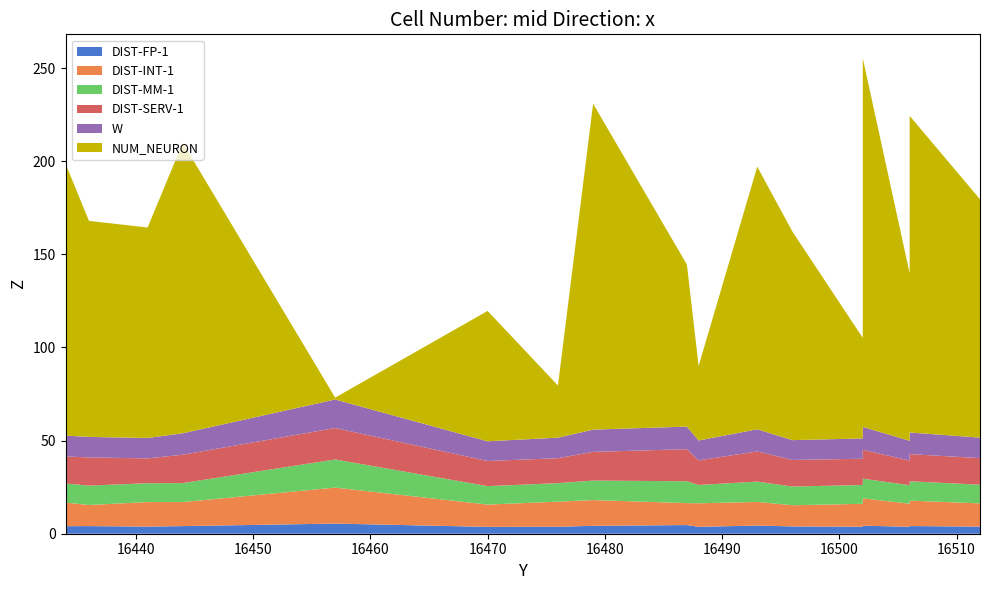

Reading right to left, list all the values displayed in this chart.

DIST-FP-1: 16512=3.9	16512=3.8	16506=4.1	16506=3.7	16502=4.3	16502=3.7	16496=3.9	16493=4.4	16488=3.7	16487=4.7	16479=4.3	16476=3.7	16470=3.7	16457=5.4	16444=4.1	16441=3.8	16436=4.1	16434=4.0	16434=4.1
DIST-INT-1: 16512=12.8	16512=12.5	16506=13.6	16506=12.4	16502=14.7	16502=12.3	16496=11.4	16493=12.7	16488=12.6	16487=11.8	16479=13.8	16476=13.5	16470=12.0	16457=19.3	16444=12.9	16441=13.2	16436=11.3	16434=12.7	16434=11.0
DIST-MM-1: 16512=10.1	16512=10.0	16506=10.4	16506=9.9	16502=10.5	16502=10.1	16496=10.0	16493=10.9	16488=9.8	16487=11.7	16479=10.5	16476=9.9	16470=9.9	16457=15.1	16444=10.2	16441=10.1	16436=10.4	16434=10.3	16434=10.4
DIST-SERV-1: 16512=15.0	16512=14.3	16506=14.6	16506=13.2	16502=15.5	16502=14.1	16496=14.3	16493=16.2	16488=13.2	16487=17.2	16479=15.4	16476=13.4	16470=13.5	16457=16.9	16444=15.2	16441=13.3	16436=15.1	16434=14.5	16434=15.4
W: 16512=11.4	16512=11.0	16506=11.6	16506=10.6	16502=12.3	16502=10.9	16496=10.7	16493=11.9	16488=10.7	16487=12.1	16479=12.0	16476=11.1	16470=10.6	16457=15.3	16444=11.5	16441=11.0	16436=11.0	16434=11.2	16434=11.0
NUM_NEURON: 16512=128.0	16512=128.0	16506=170.0	16506=90.0	16502=198.0	16502=54.0	16496=112.0	16493=141.0	16488=40.0	16487=87.0	16479=175.0	16476=28.0	16470=70.0	16457=1.0	16444=156.0	16441=113.0	16436=116.0	16434=146.0	16434=98.0